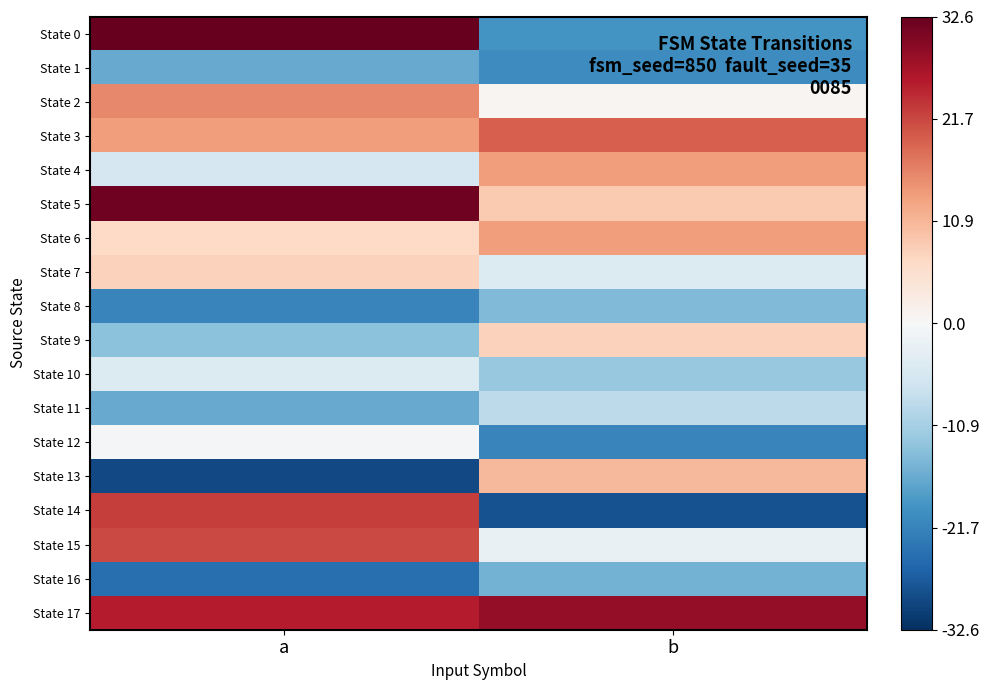

What is the difference between the highest and lowest values at b?

57.0